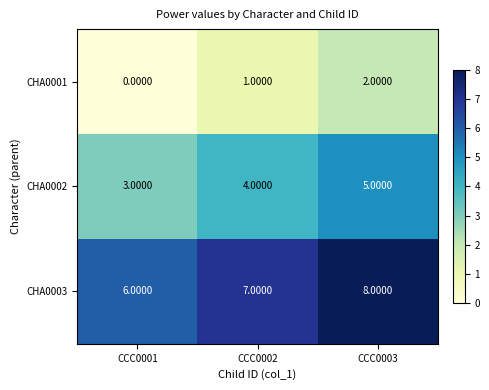

What is the spread (max minus min) of values at CCC0003?

6